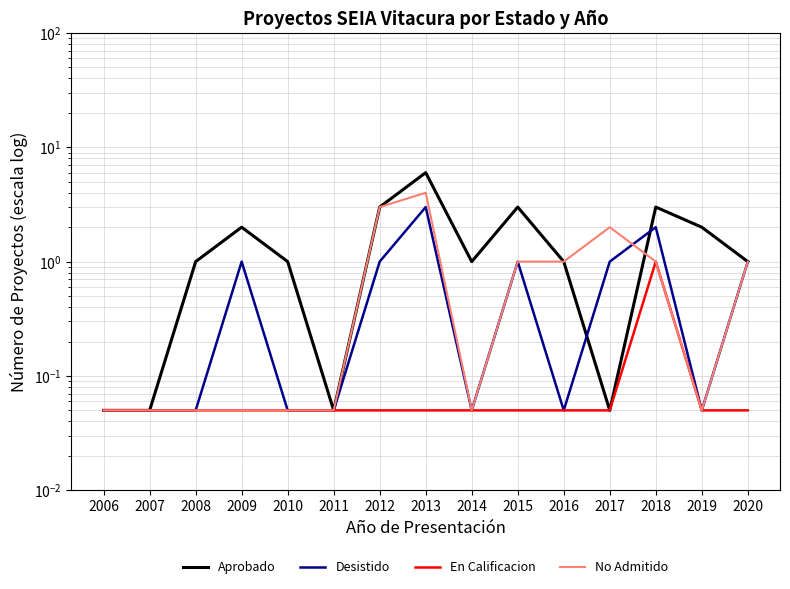

What is the difference between the maximum and minimum values in the Desistido series?

3.0